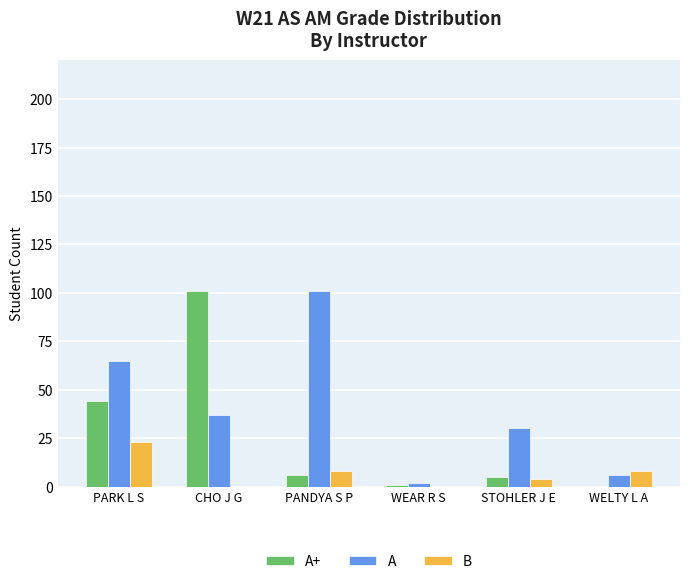

Reading left to right, what are all the values shown in this chart?

A+: 44	101	6	1	5	0
A: 65	37	101	2	30	6
B: 23	0	8	0	4	8